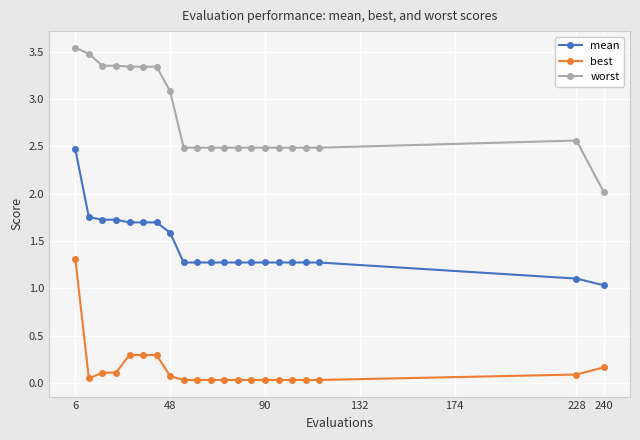

List the series in order of their peak value, highest first.

worst, mean, best